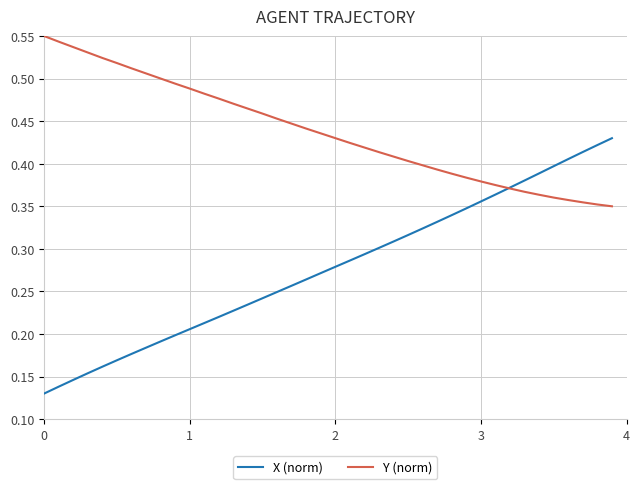

Which series has the largest range (max minus min)?

X (norm)